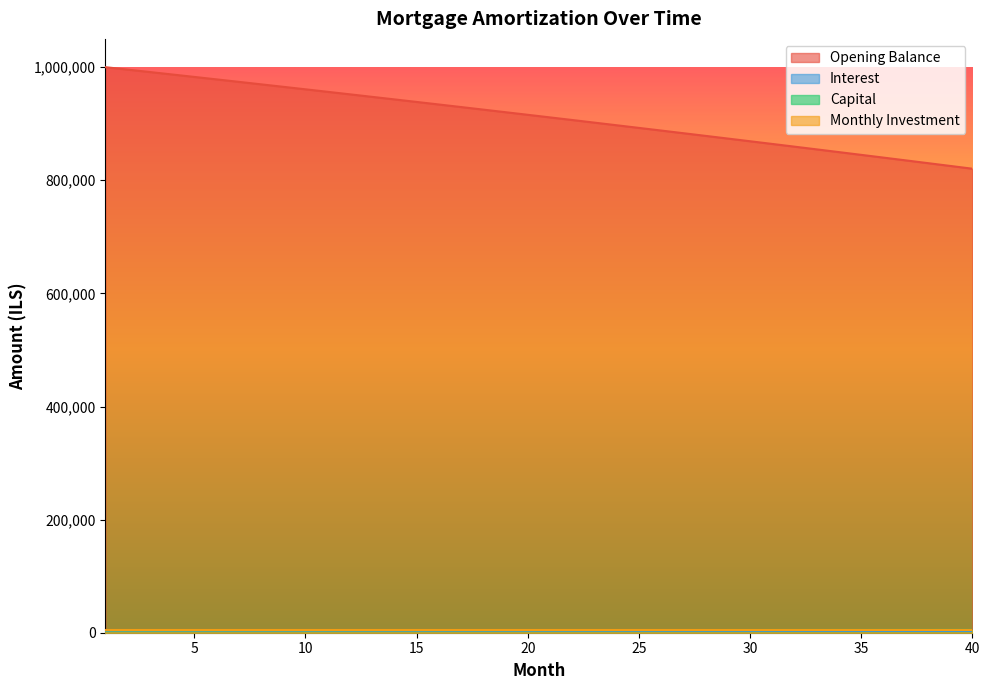

At which label is opening_balance closest to 910230?

21